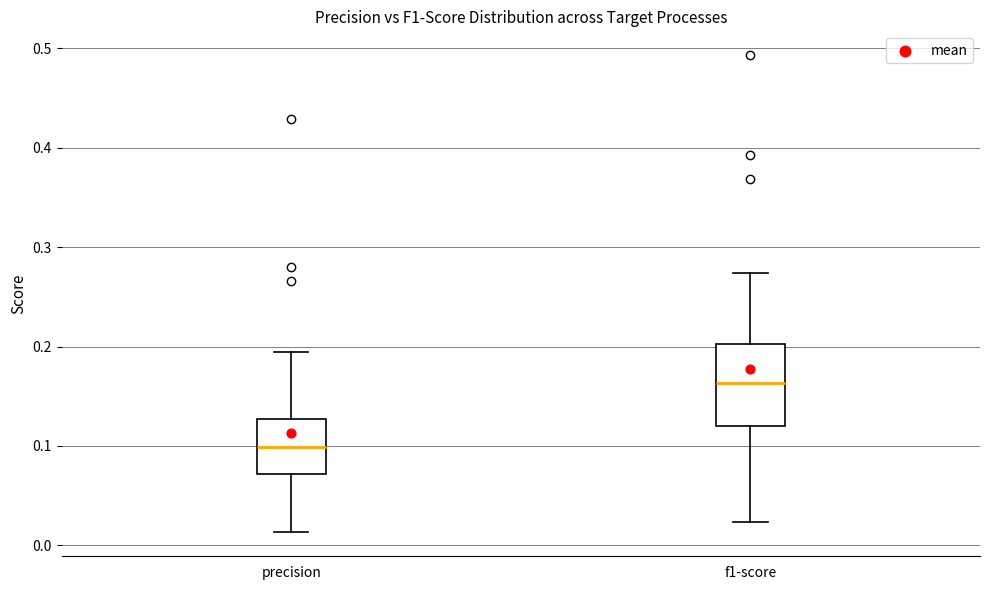

Reading left to right, read every box against the y-axis: the position of its median line, the range the box covers, and the ends of its whiskers. The values are not printed on the chart, so give them approximately, as read against the axis.

precision: median 0.10, box 0.07 to 0.13, whiskers 0.01 to 0.19
f1-score: median 0.16, box 0.12 to 0.20, whiskers 0.02 to 0.27